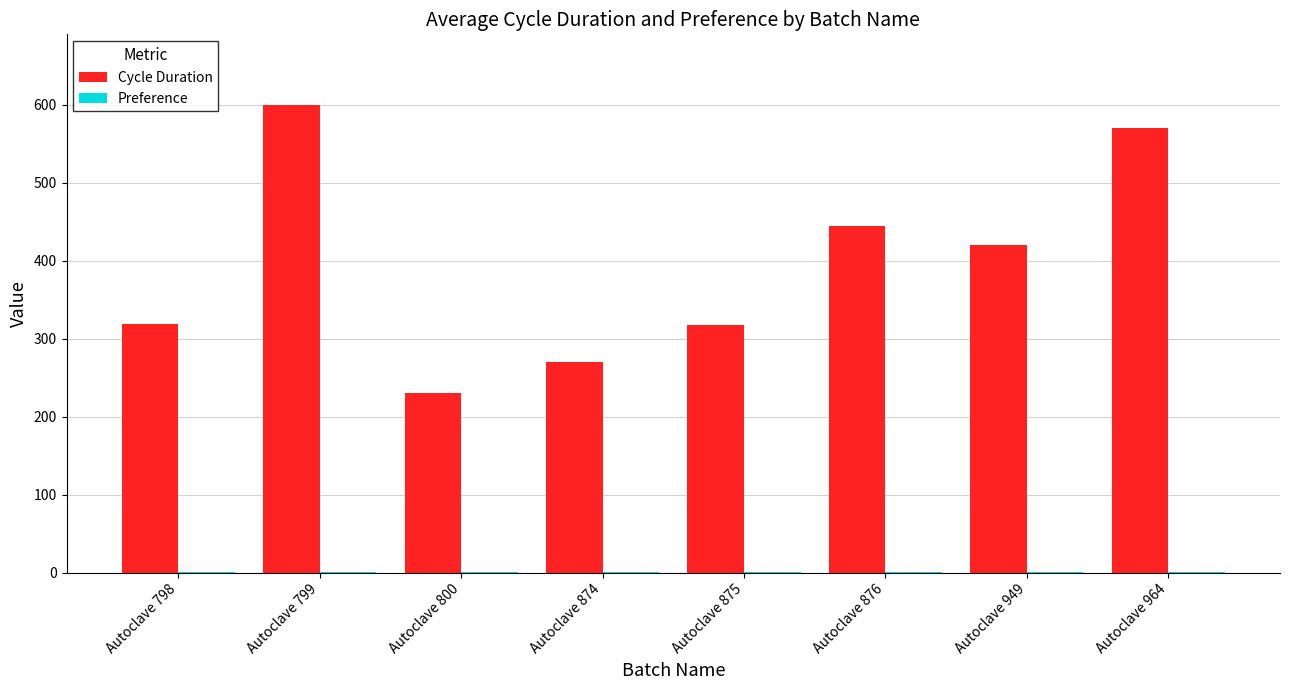

Is it true that Cycle Duration equals 270.0 at Autoclave 874?

True